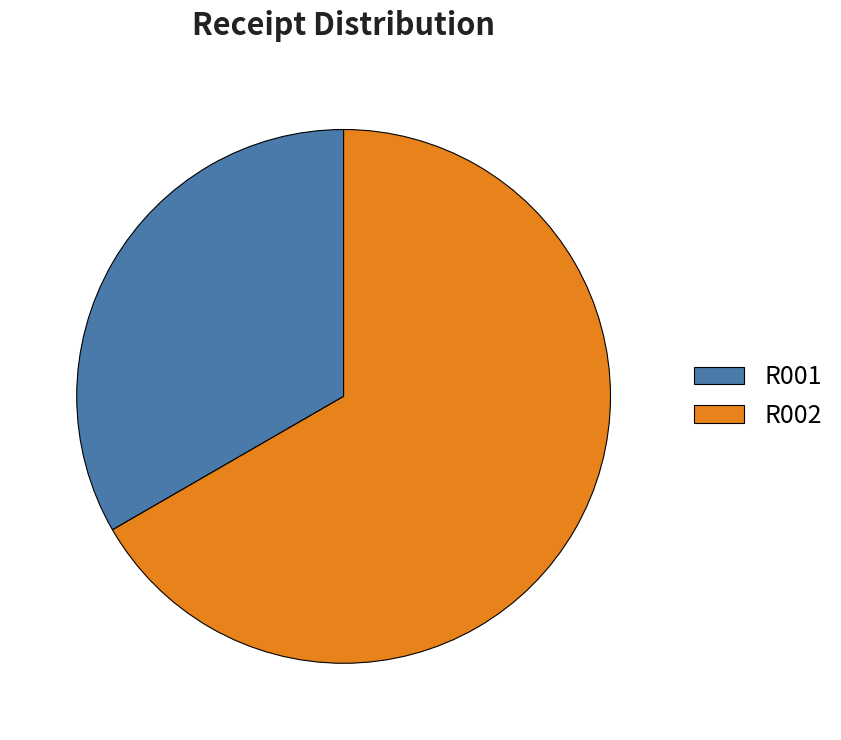

Does R001 represent more than half of the total?

No